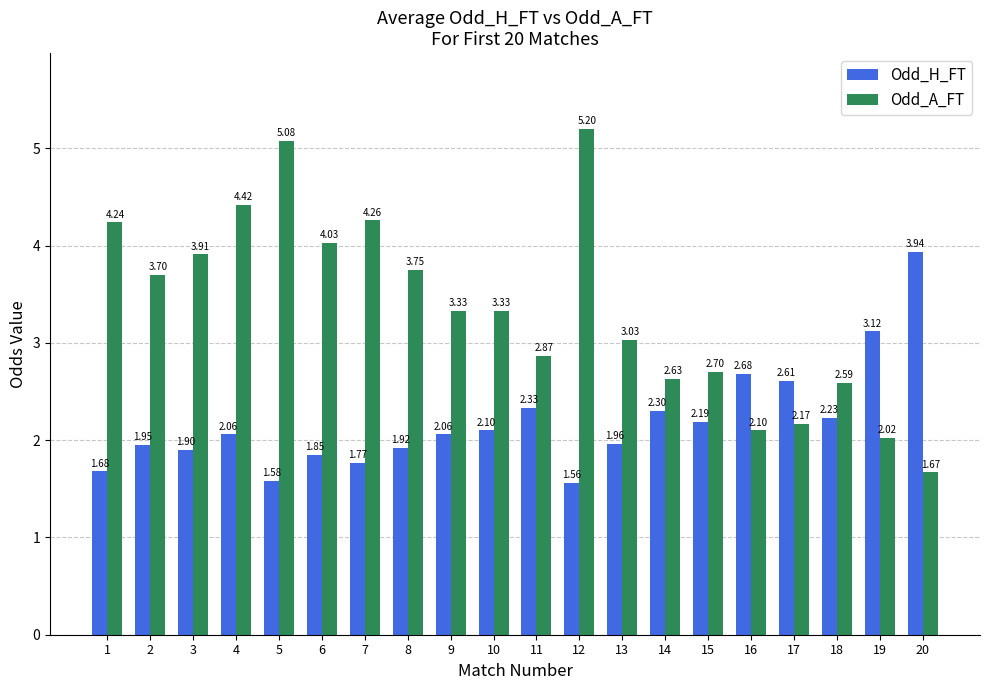

Which series changed the most between 1 and 8?

Odd_A_FT